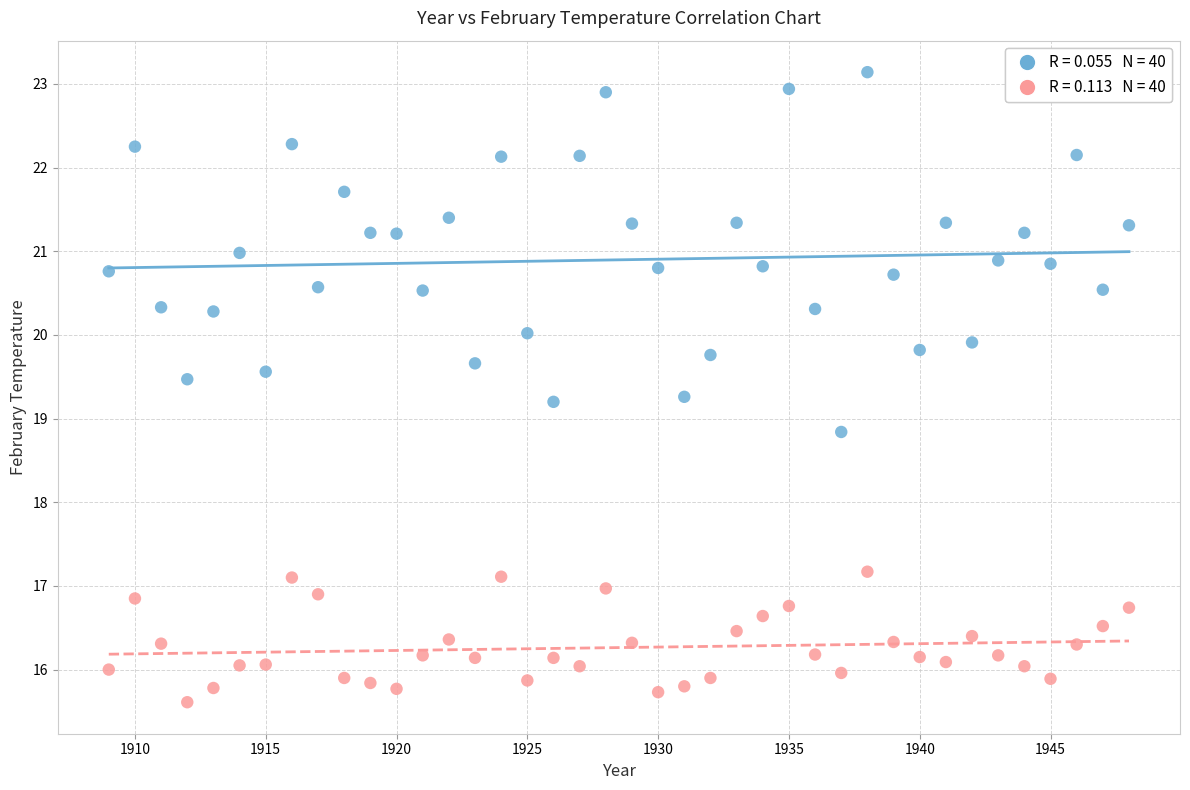

Across all data points, what is the range of Y values (max minus min)?

7.5